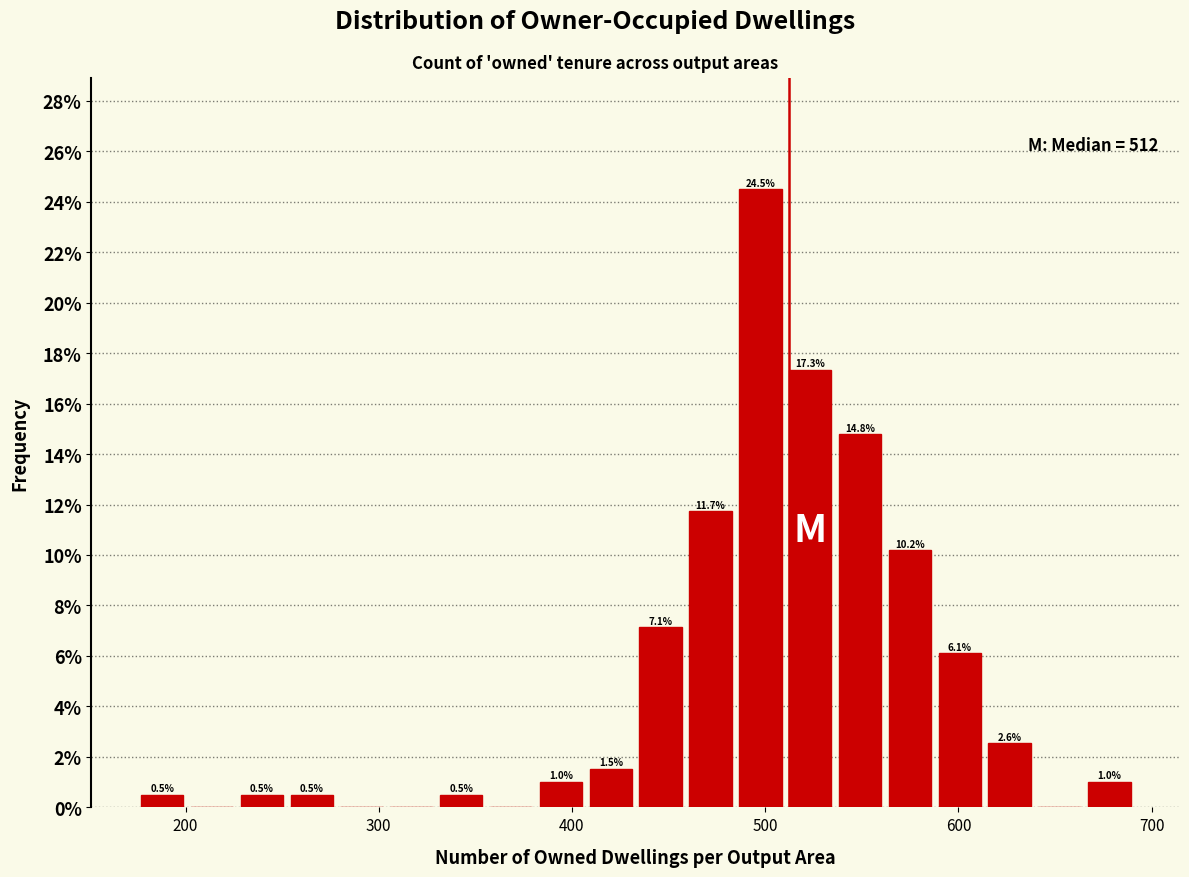

Read against the x-axis, roughly where is the centre of the tallest bar?

500